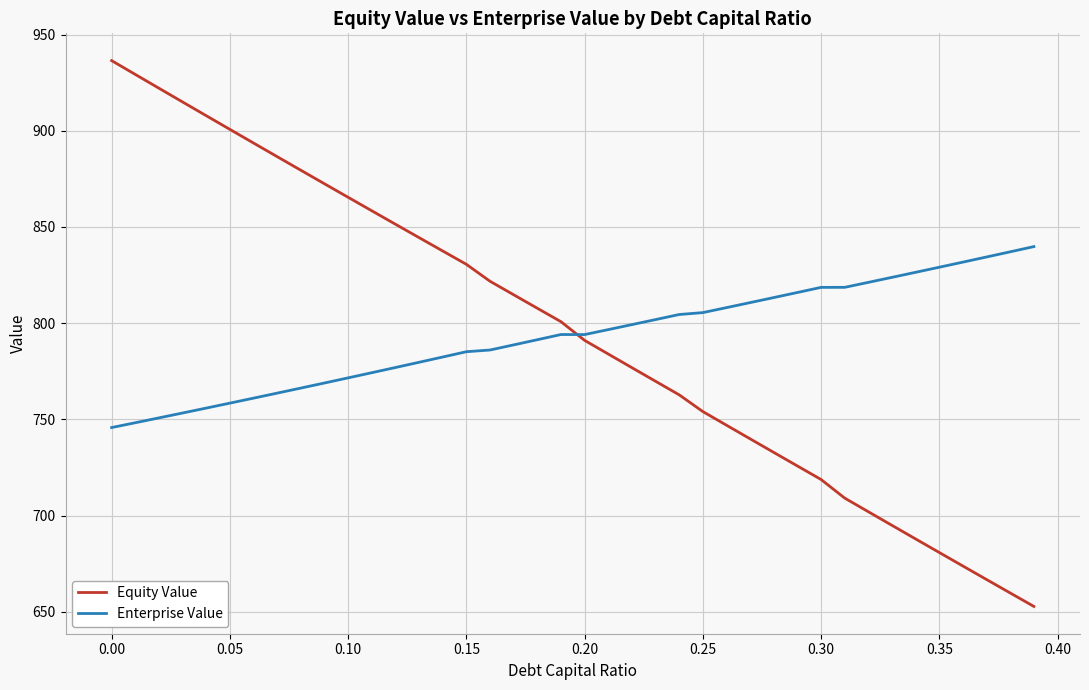

What is the maximum value shown in the chart?

936.4